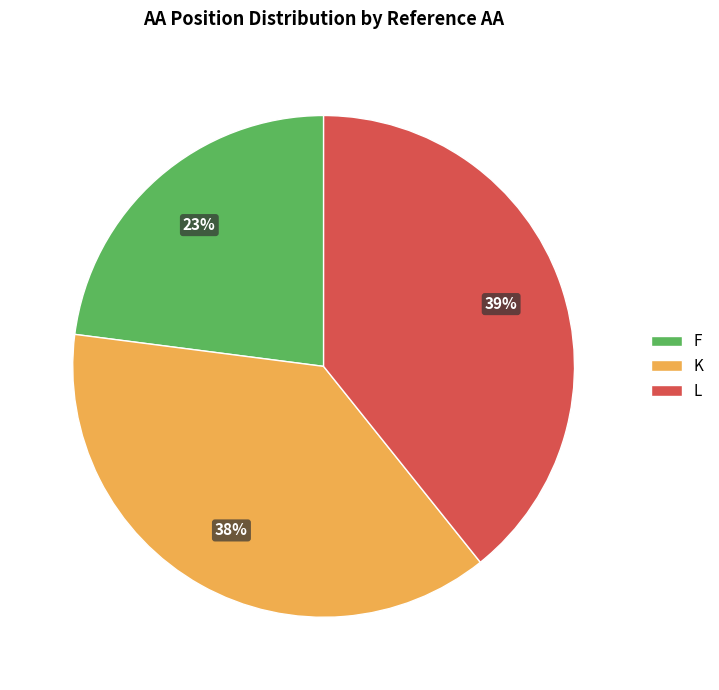

Which slice is the smallest?

F